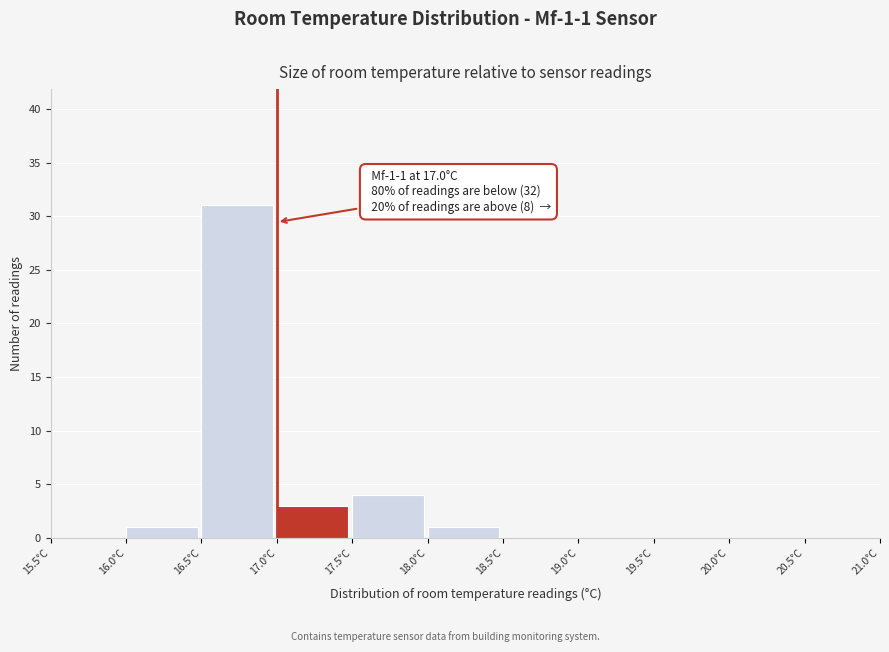

Which range on the x-axis has the tallest bar?

16.5 to 17.0